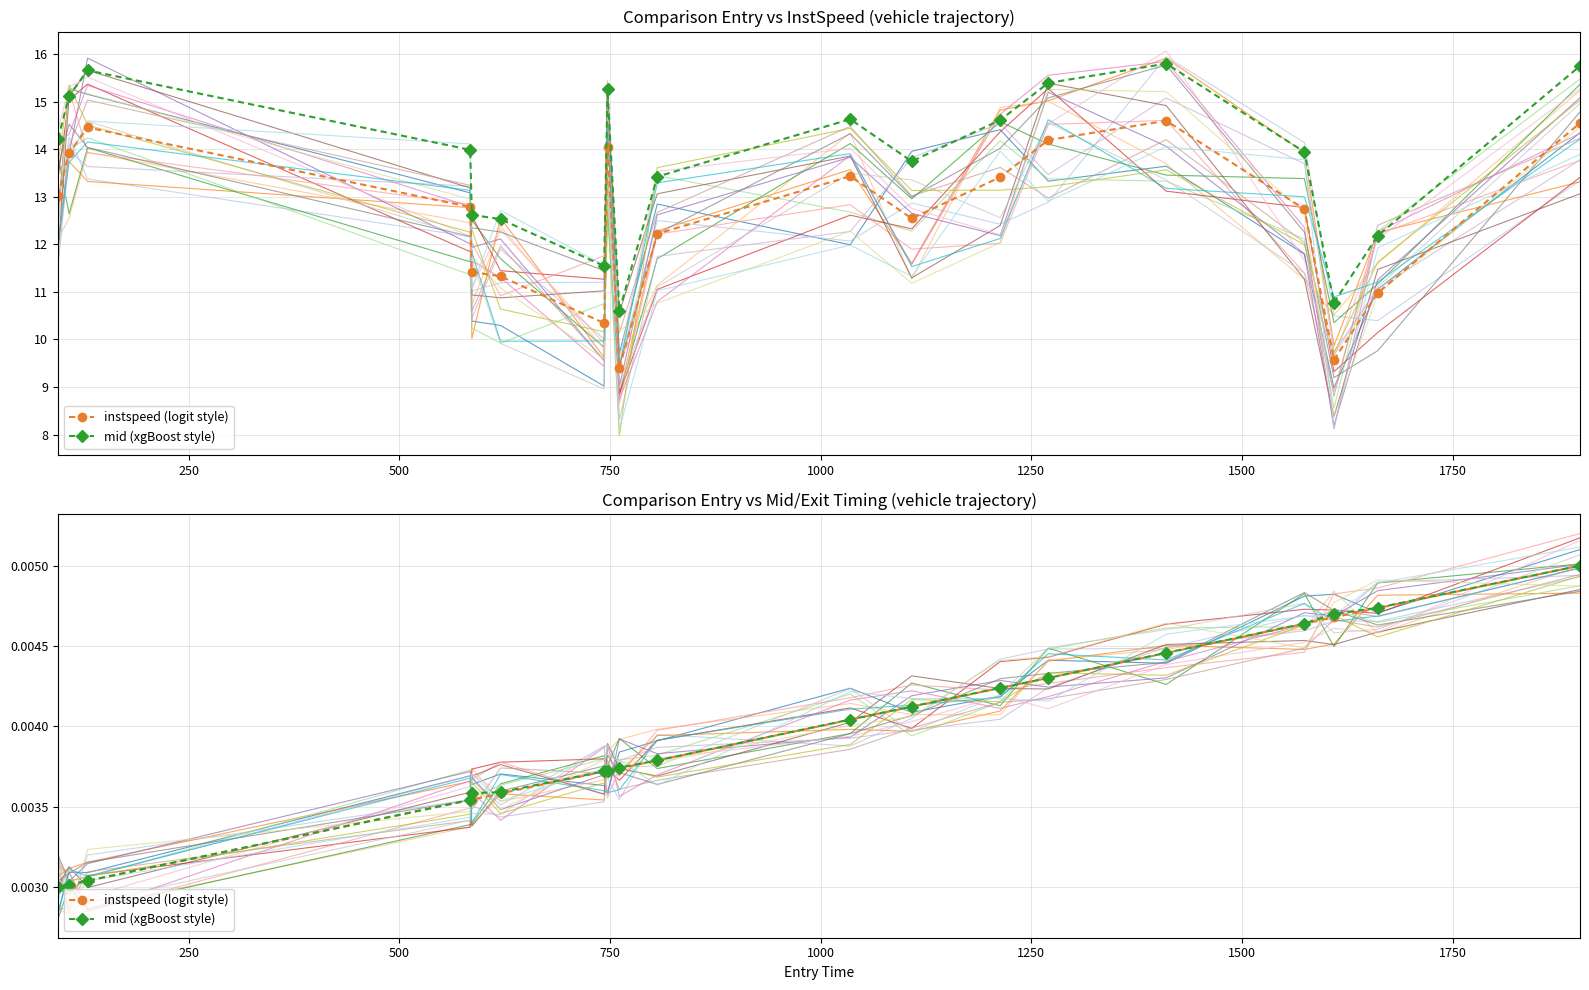

True or false: instspeed (logit style) and mid (xgBoost style) intersect in this chart.

True